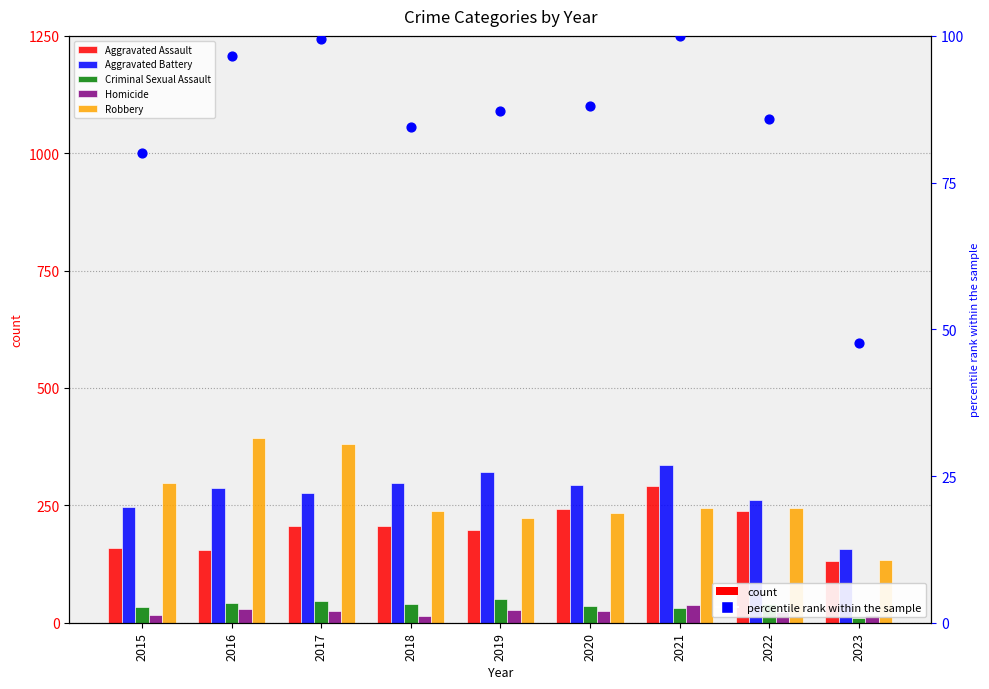

Which series reaches the maximum Y coordinate?

Robbery